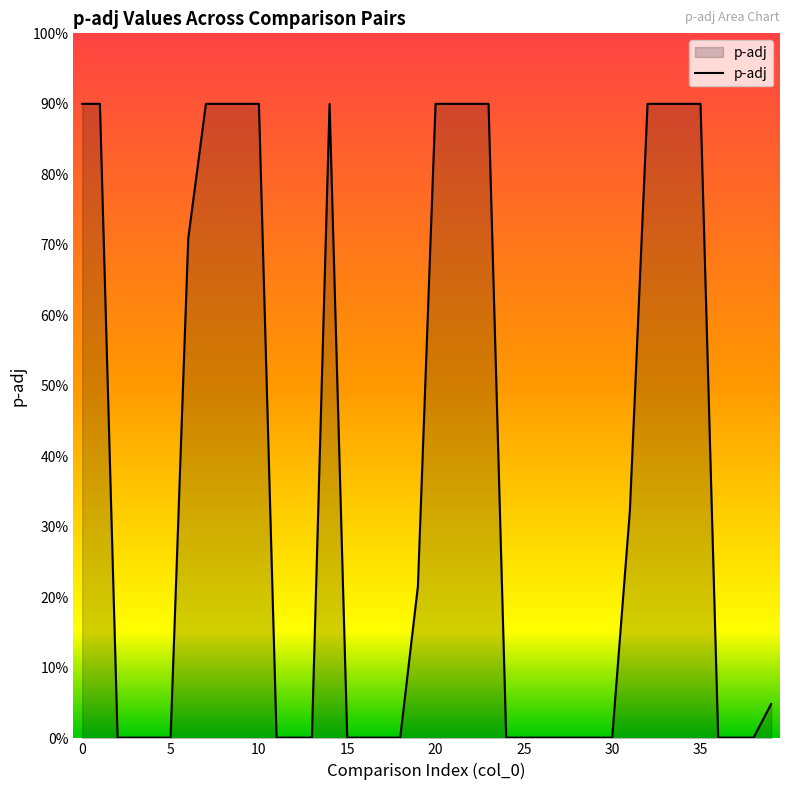

Does the chart display data point markers on the line(s)?

No